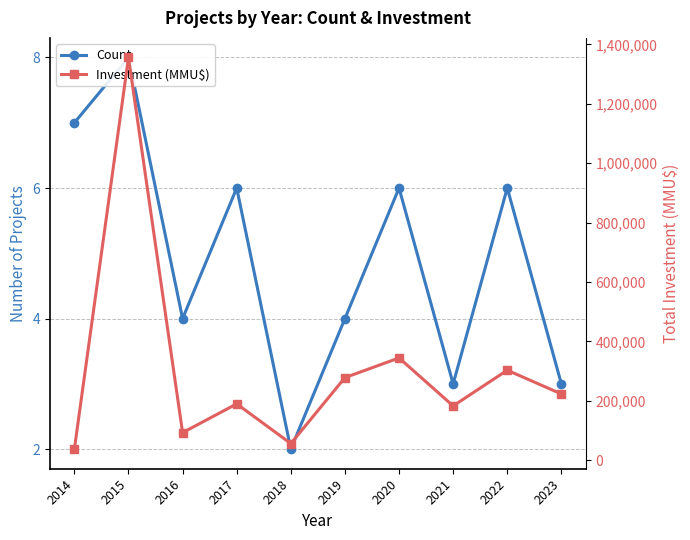

Is it true that Count equals 6 at 2017?

True